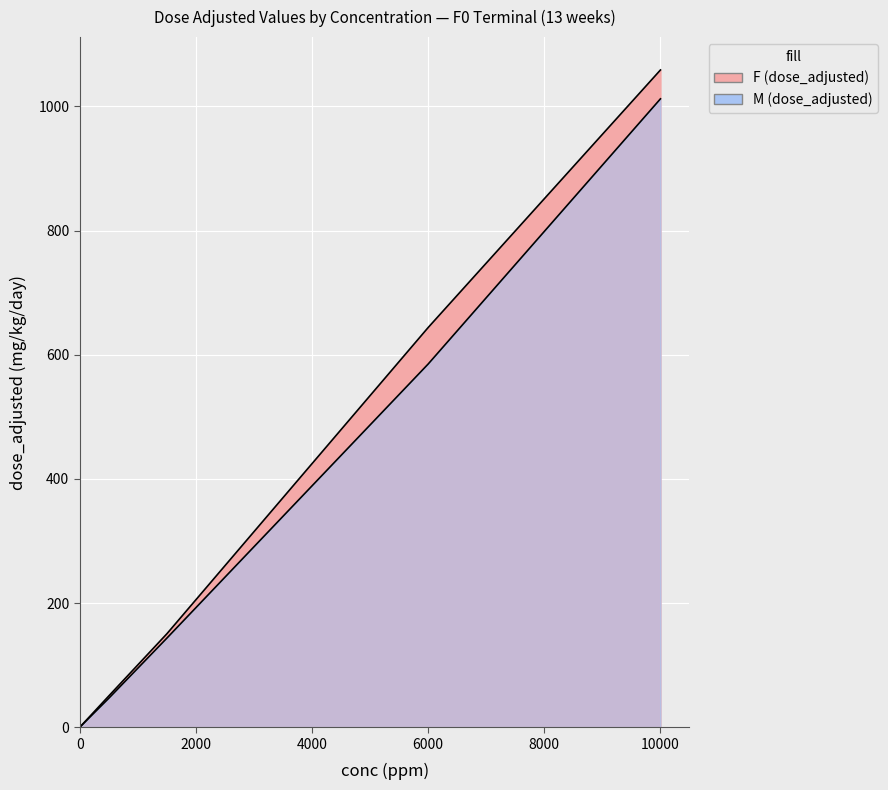

True or false: M (dose_adjusted) and F (dose_adjusted) cross at least once.

False